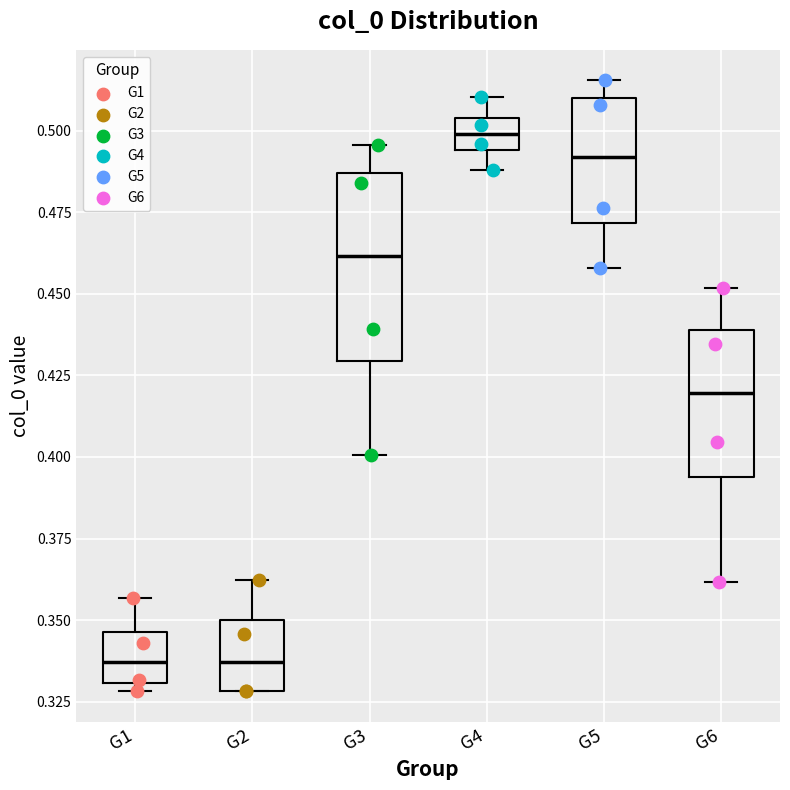

Reading left to right, read every box against the y-axis: the position of its median line, the range the box covers, and the ends of its whiskers. The values are not printed on the chart, so give them approximately, as read against the axis.

G1: median 0.335, box 0.330 to 0.345, whiskers 0.330 (just below the box's lower edge) to 0.355
G2: median 0.335, box 0.330 to 0.350, whiskers 0.330 to 0.360
G3: median 0.460, box 0.430 to 0.485, whiskers 0.400 to 0.495
G4: median 0.500, box 0.495 to 0.505, whiskers 0.490 to 0.510
G5: median 0.490, box 0.470 to 0.510, whiskers 0.460 to 0.515
G6: median 0.420, box 0.395 to 0.440, whiskers 0.360 to 0.450